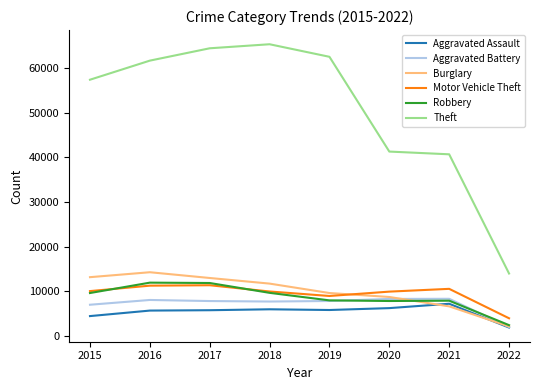

Where does the Burglary series first go above 11746?

2015